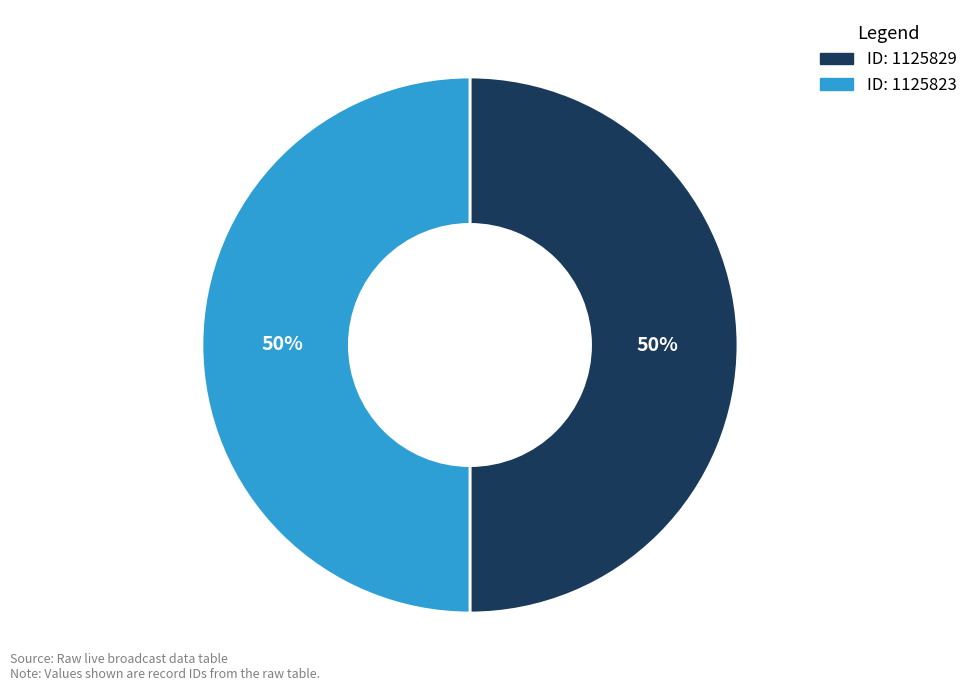

To the nearest percent, what is the average slice percentage?

50%